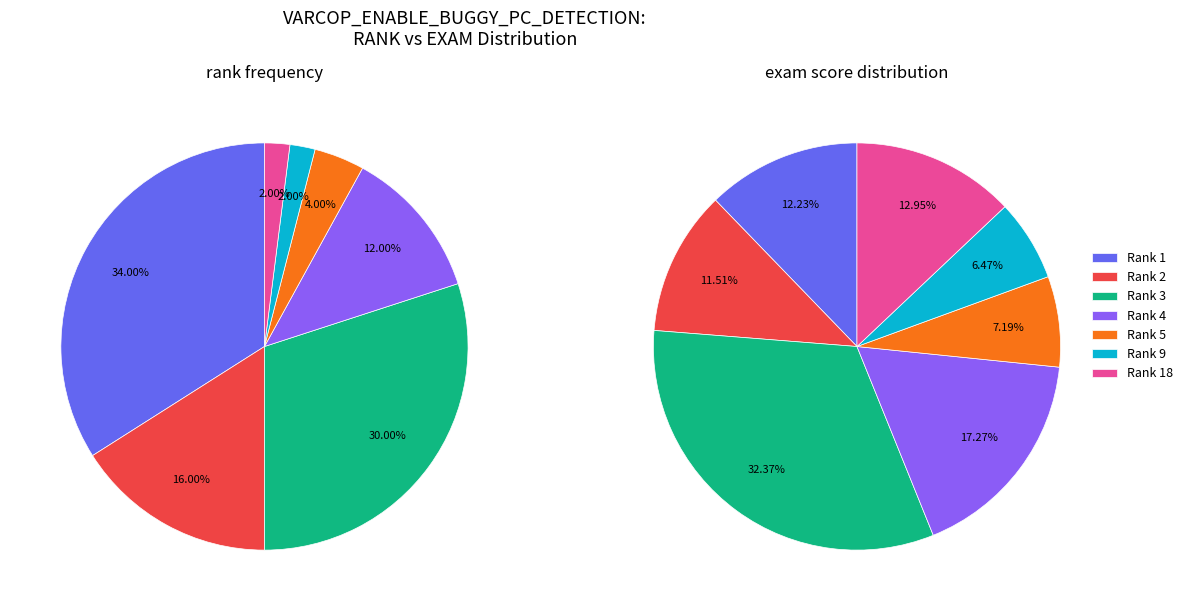

Which has a higher value, 9 or 18?

18